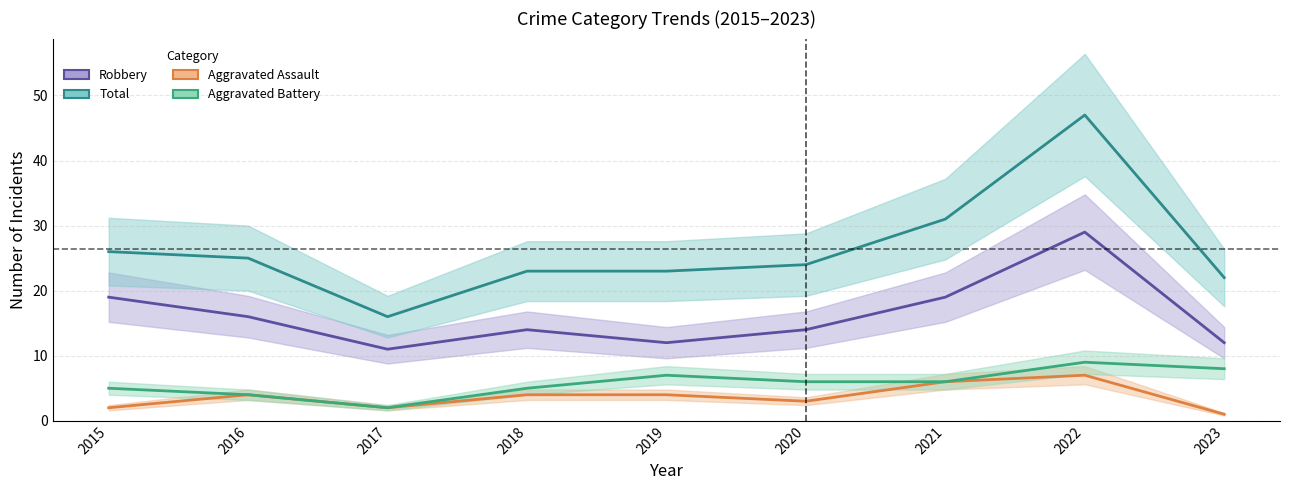

Between 2021 and 2023, which is larger?

2021